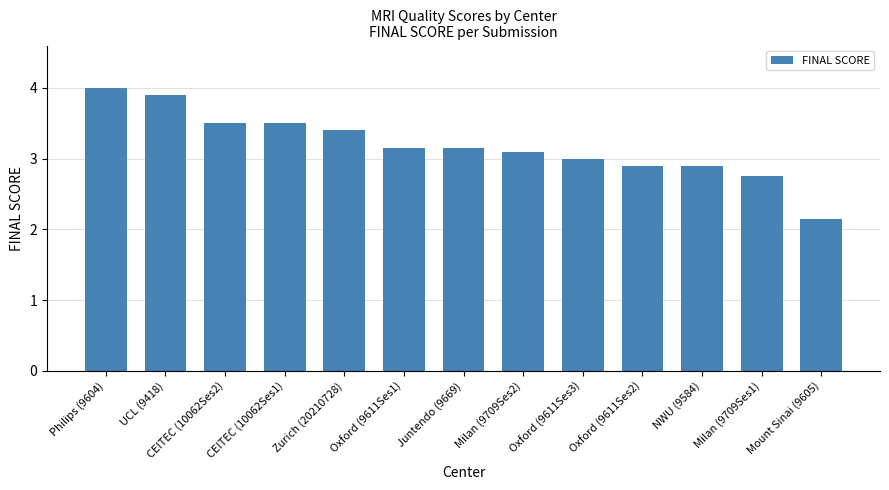

What is the approximate value at NWU (9584)?

2.9